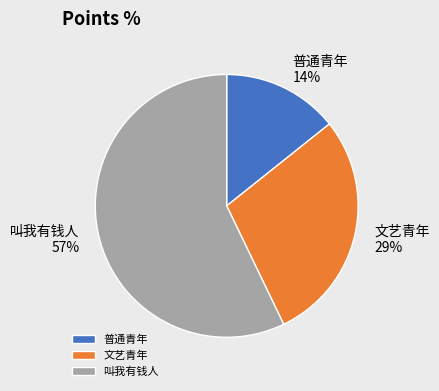

Rank the categories by value from highest to lowest.

叫我有钱人, 文艺青年, 普通青年